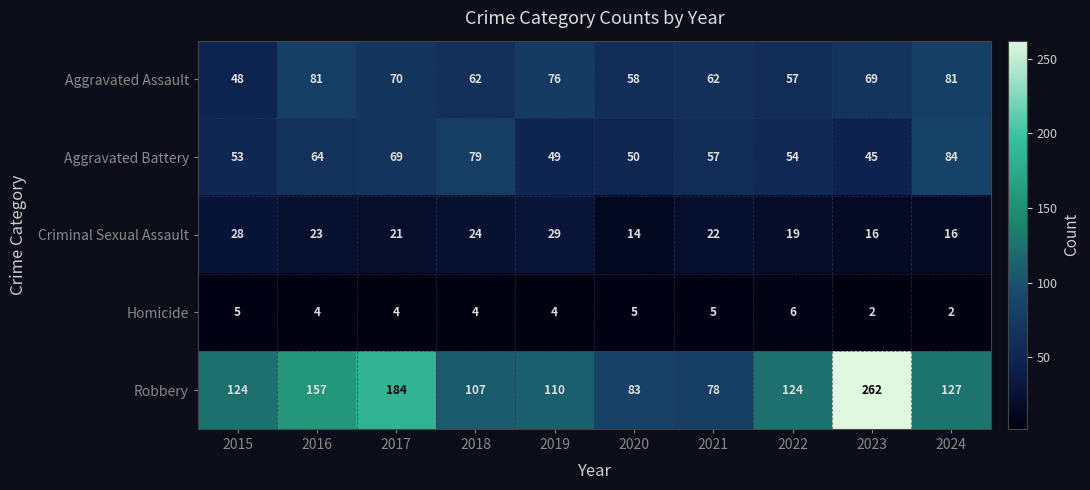

Which series has the largest total across all categories?

Robbery